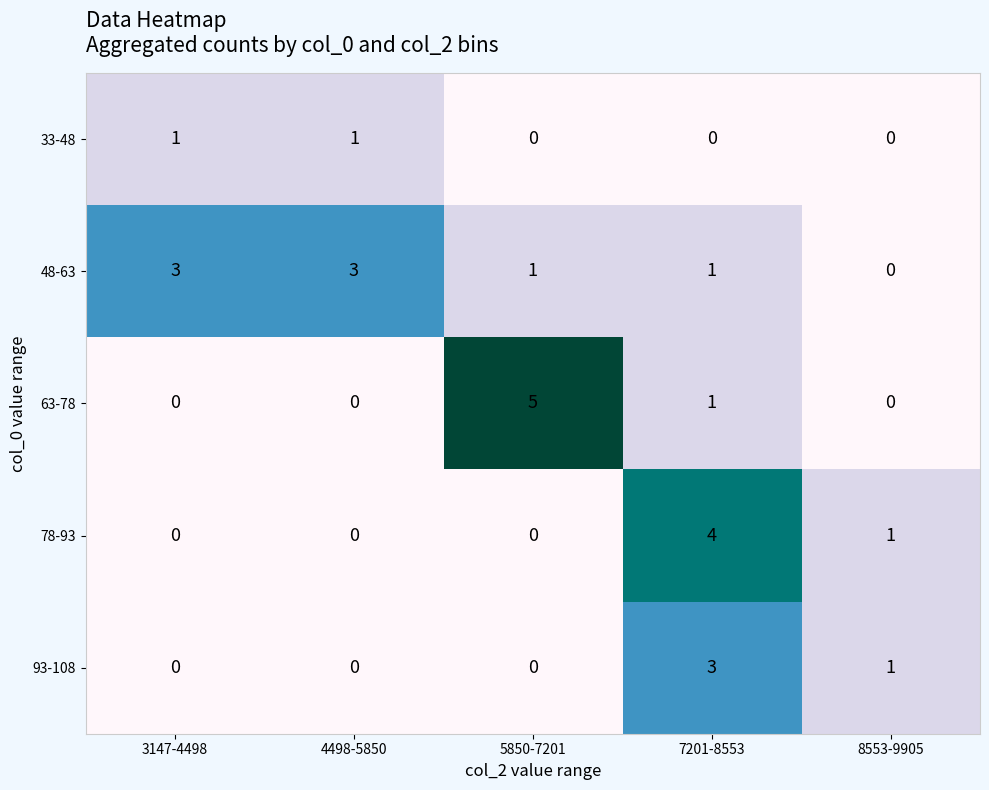

Where is 63-78 nearest to the value 2?

7201-8553